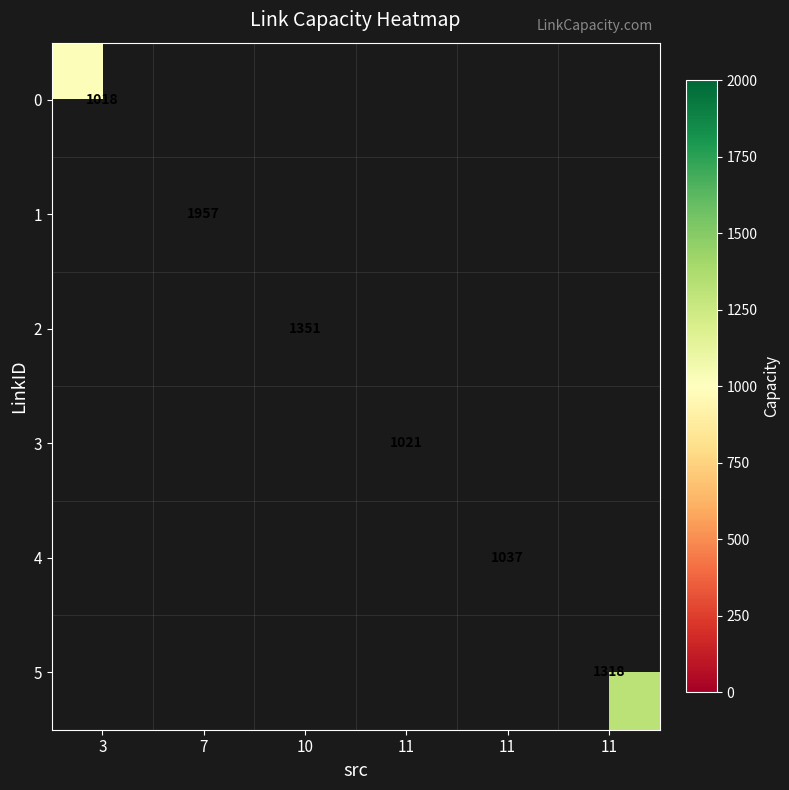

What is the minimum value shown in the chart?

1018.0